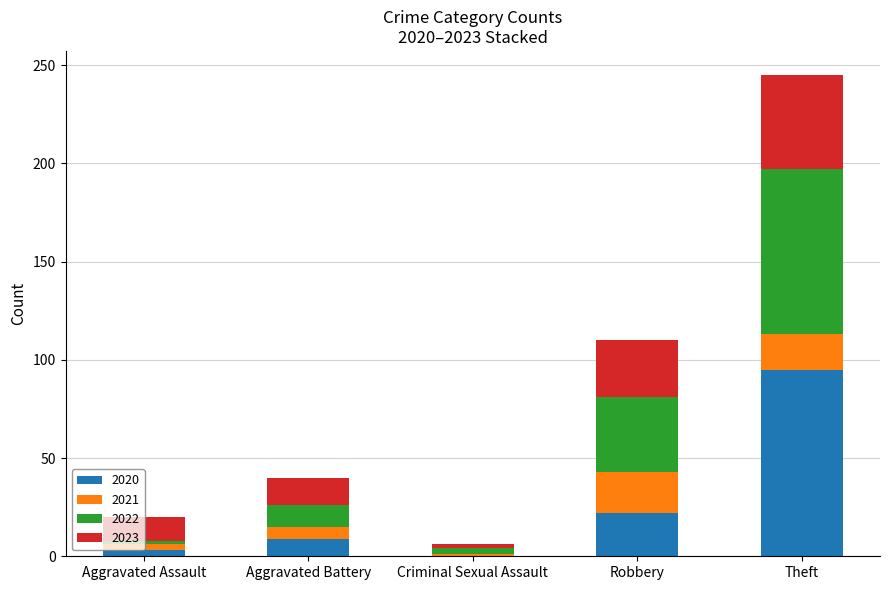

At which category is the sum across all series the highest?

Theft